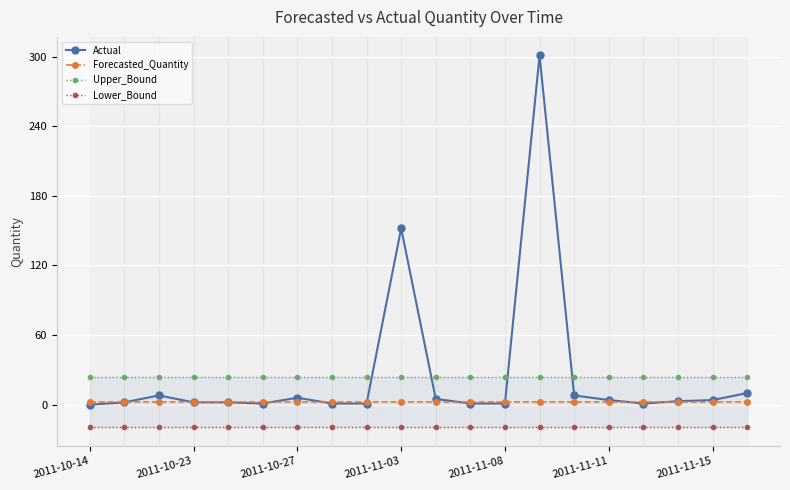

Where is Actual nearest to the value 150?

2011-11-03